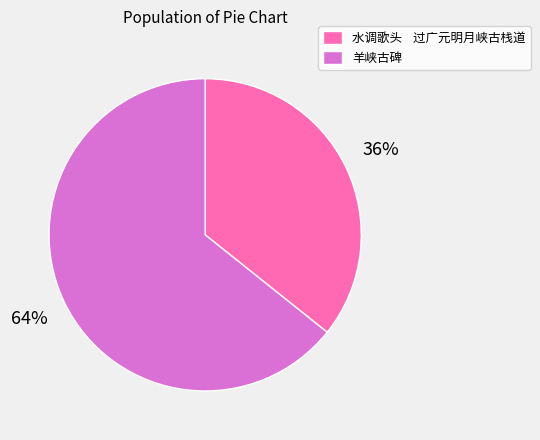

Between 羊峡古碑 and 水调歌头 过广元明月峡古栈道, which is larger?

羊峡古碑